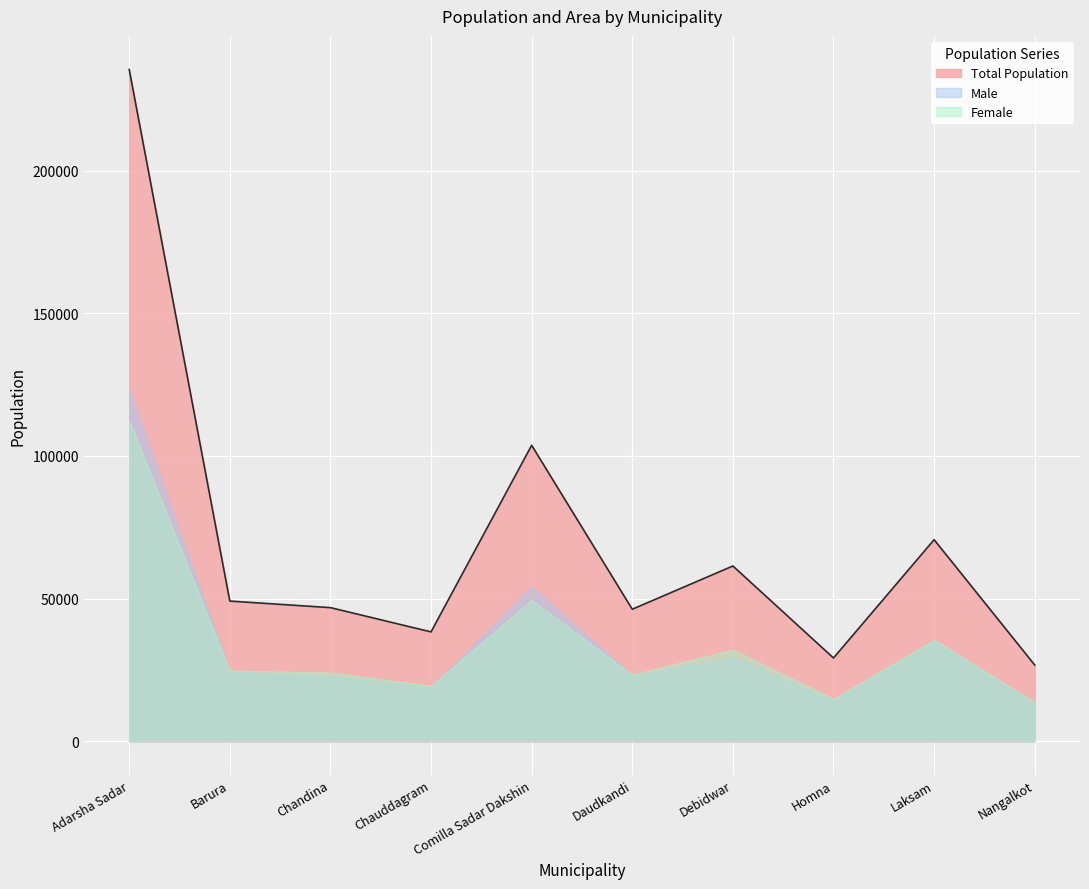

What is the label of the 10th point from the right?

Adarsha Sadar